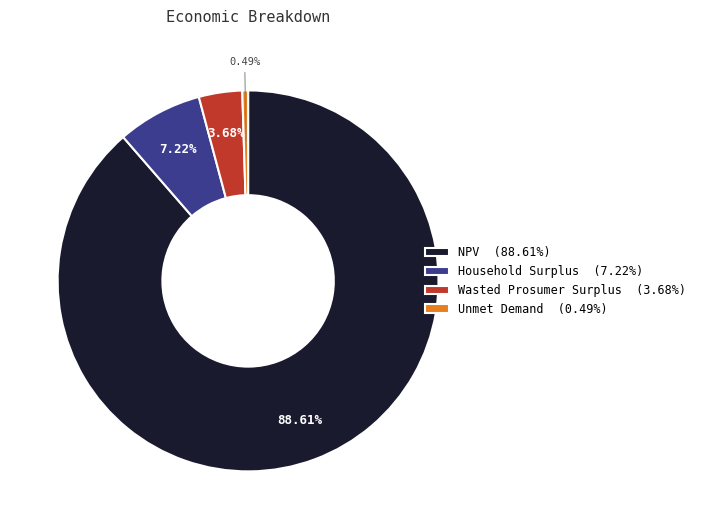

How many slices are in this pie chart?

4